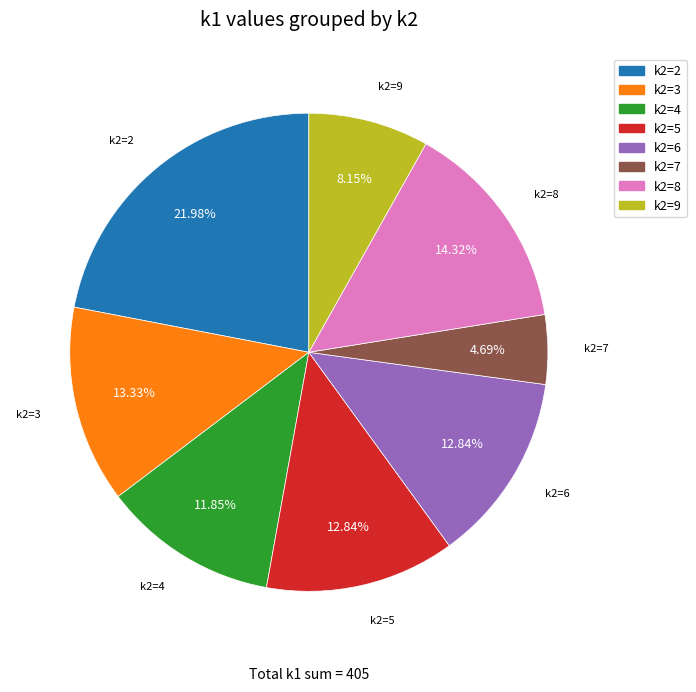

Which has a higher value, k2=7 or k2=6?

k2=6